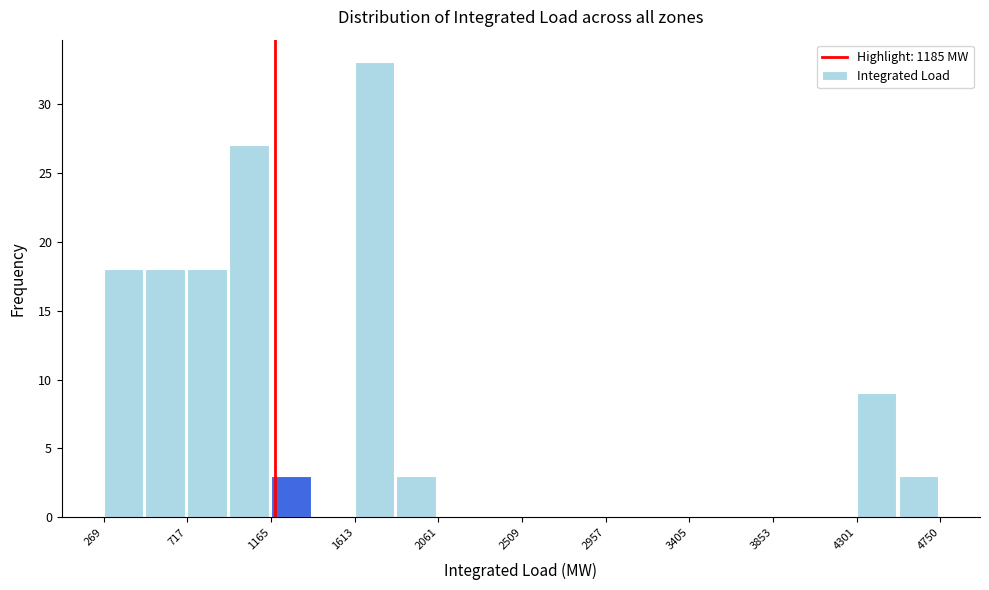

Which range on the x-axis has the tallest bar?

1600 to 1850